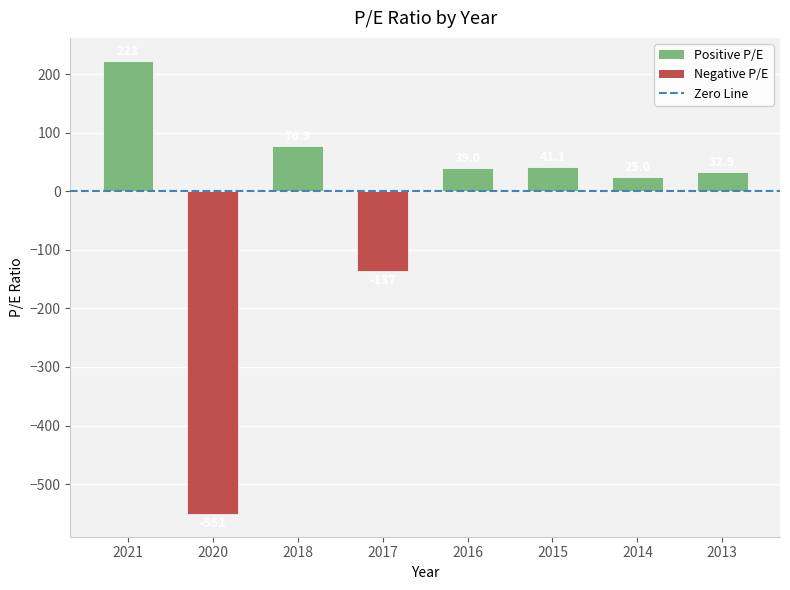

Rank the categories by value from highest to lowest.

2021, 2018, 2015, 2016, 2013, 2014, 2017, 2020